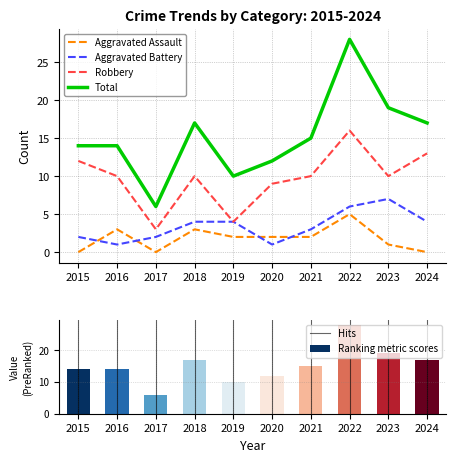

What is the difference between the highest and lowest values at 2020?

11